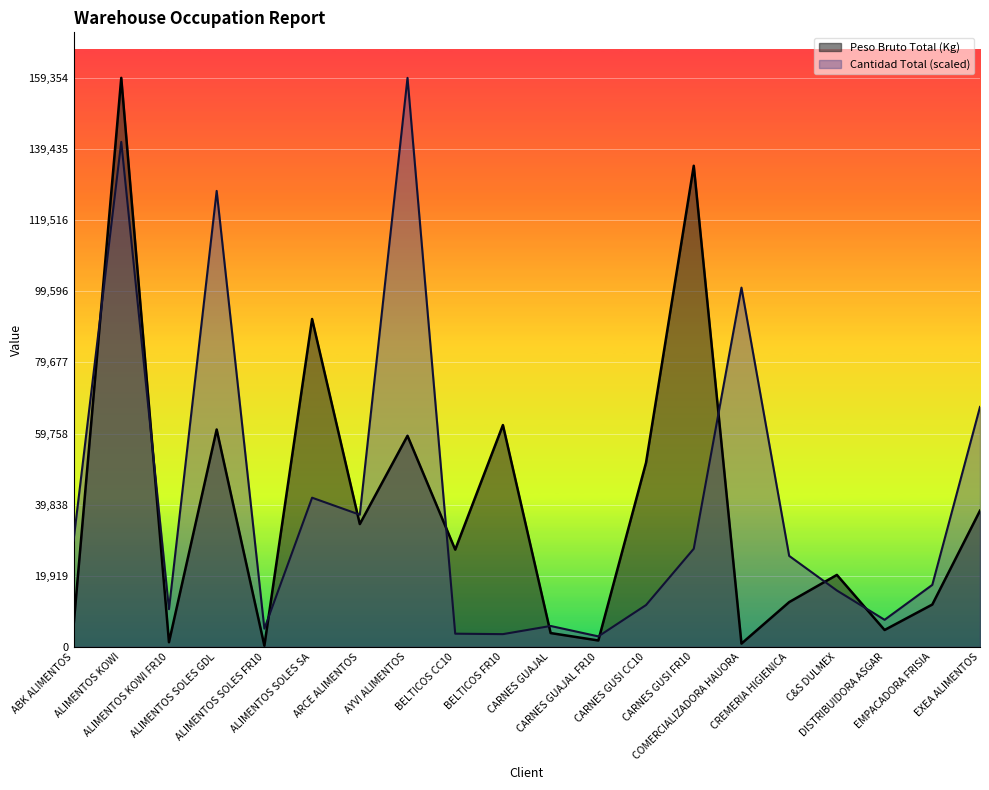

After their last crossing, which series has the higher values: Cantidad Total or Peso Bruto Total (Kg)?

Cantidad Total